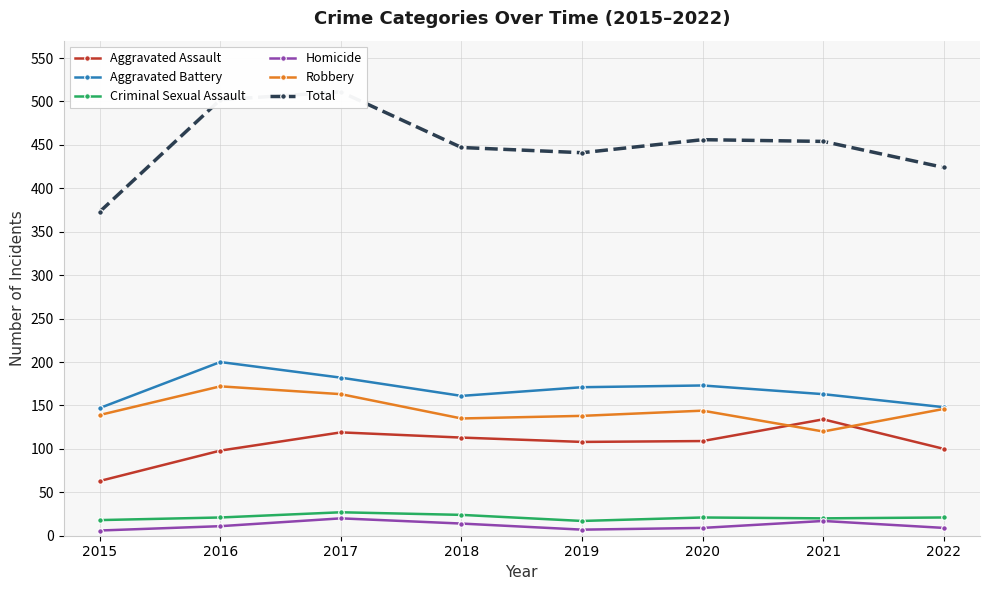

Where is Homicide nearest to the value 13?

2018